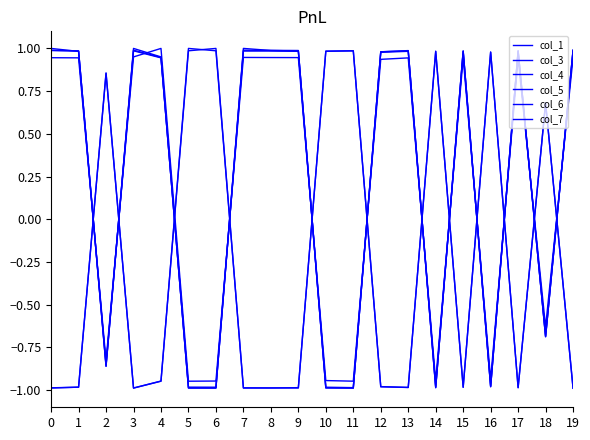

What is the sum of the col_7 values at 6 and 2?

-1.8